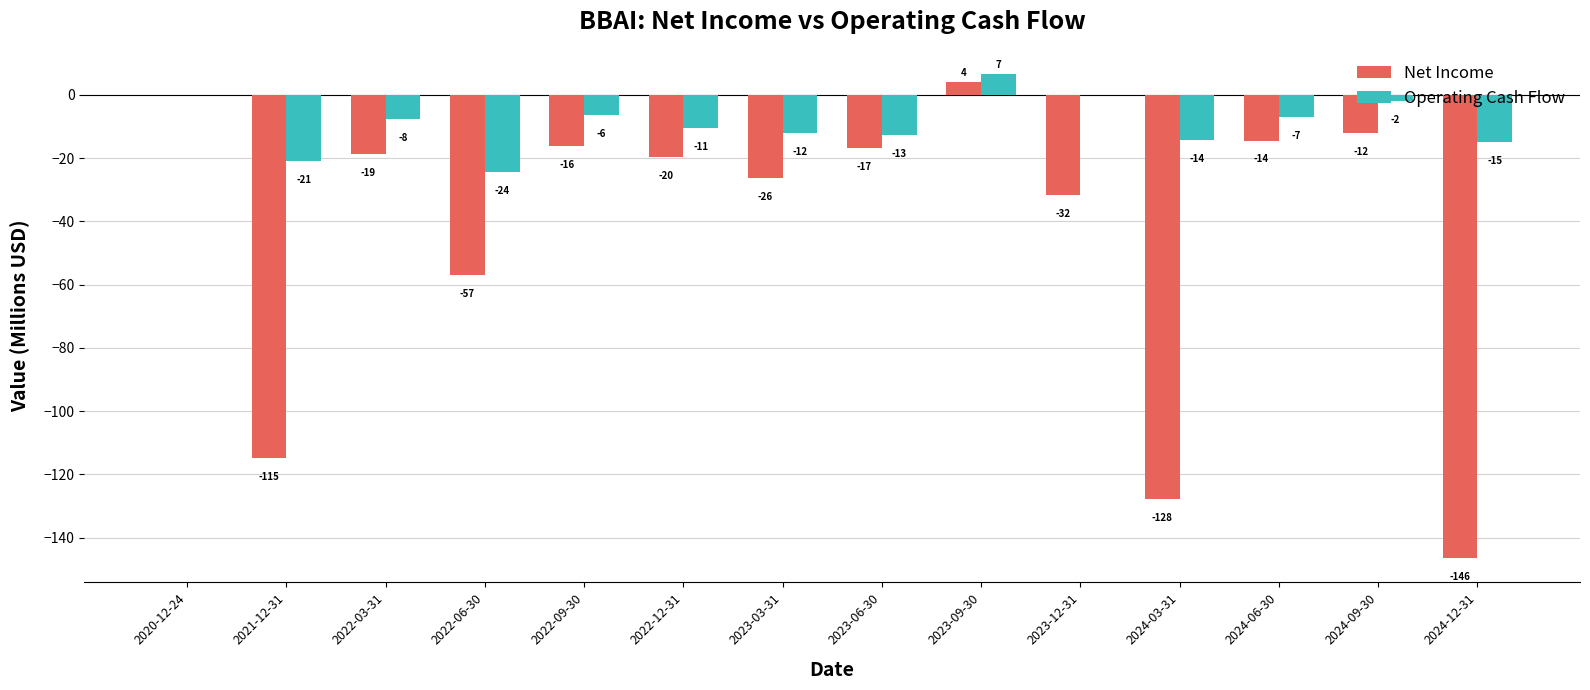

What is the difference between the Operating Cash Flow values at 2024-06-30 and 2023-03-31?

5.0